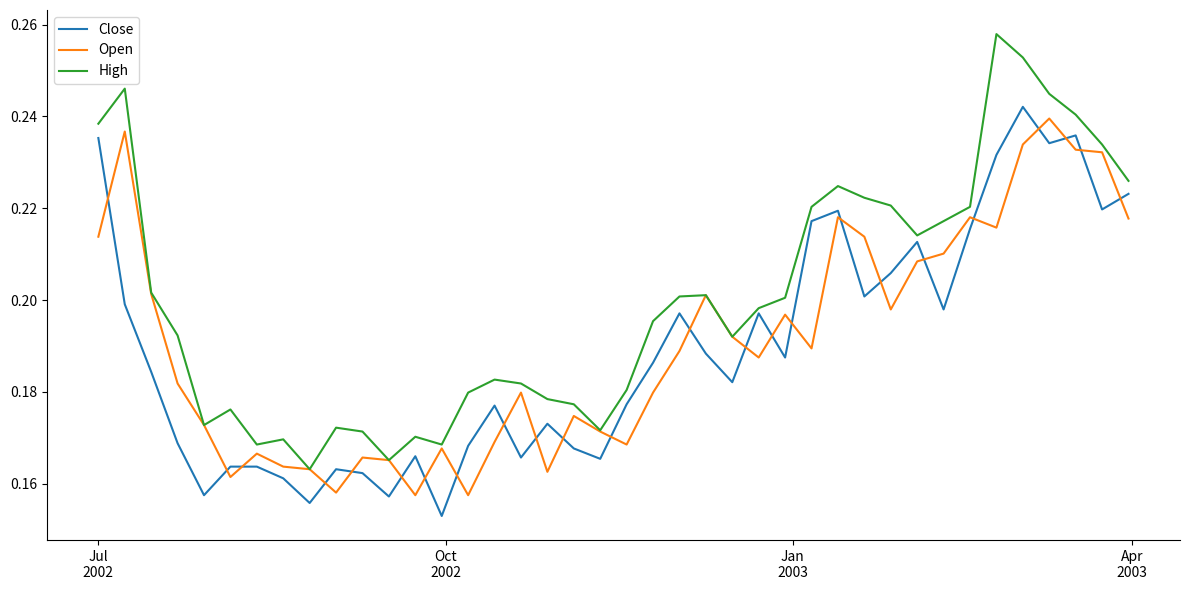

True or false: Open and Close cross at least once.

True